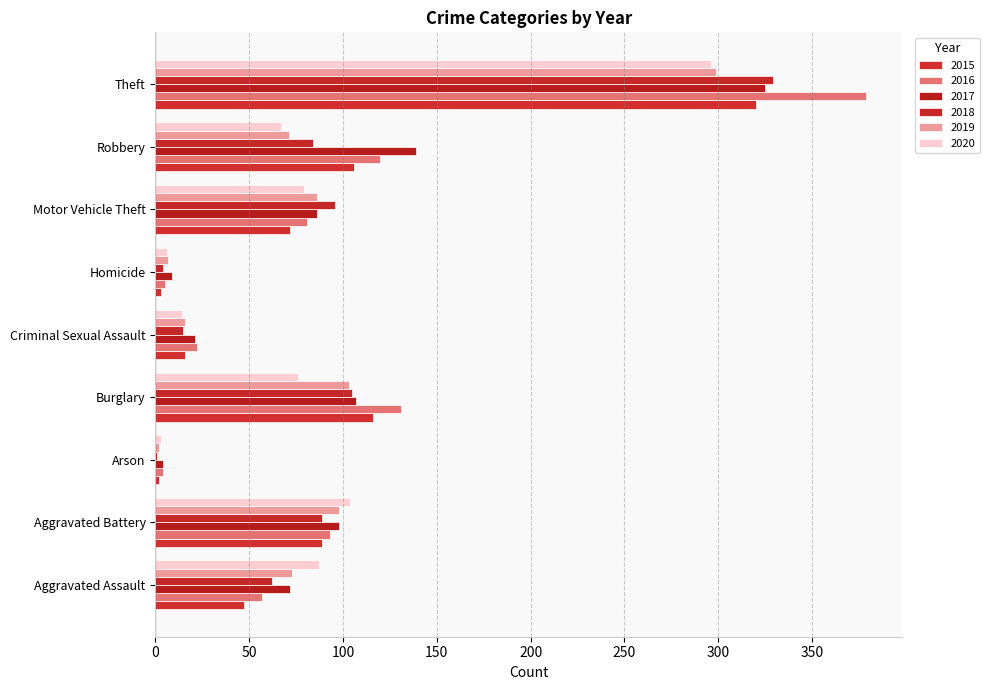

What are all the series names shown in the legend?

2015, 2016, 2017, 2018, 2019, 2020